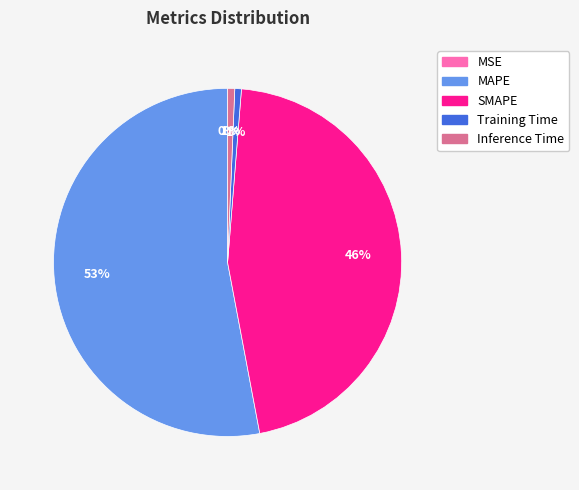

The Training Time slice represents 1% of the pie. True or false?

True